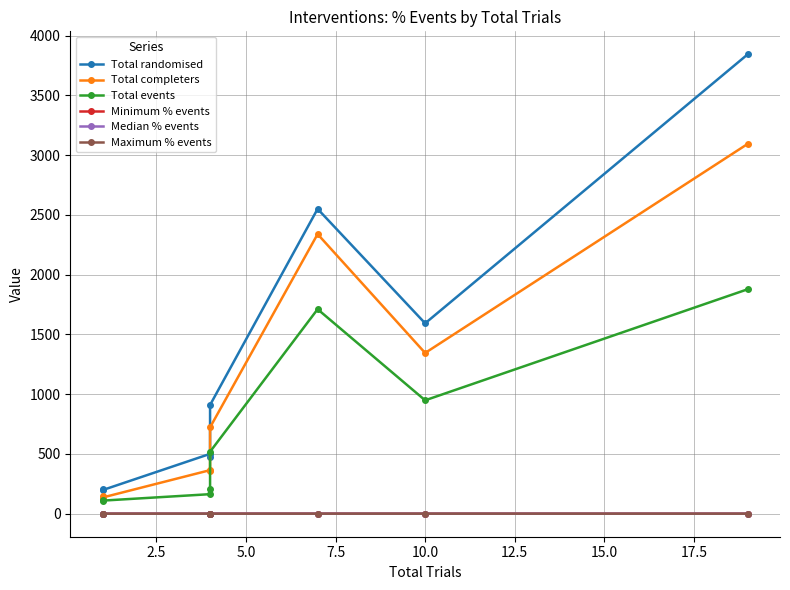

What is the sum of all Maximum % events values?

7.2